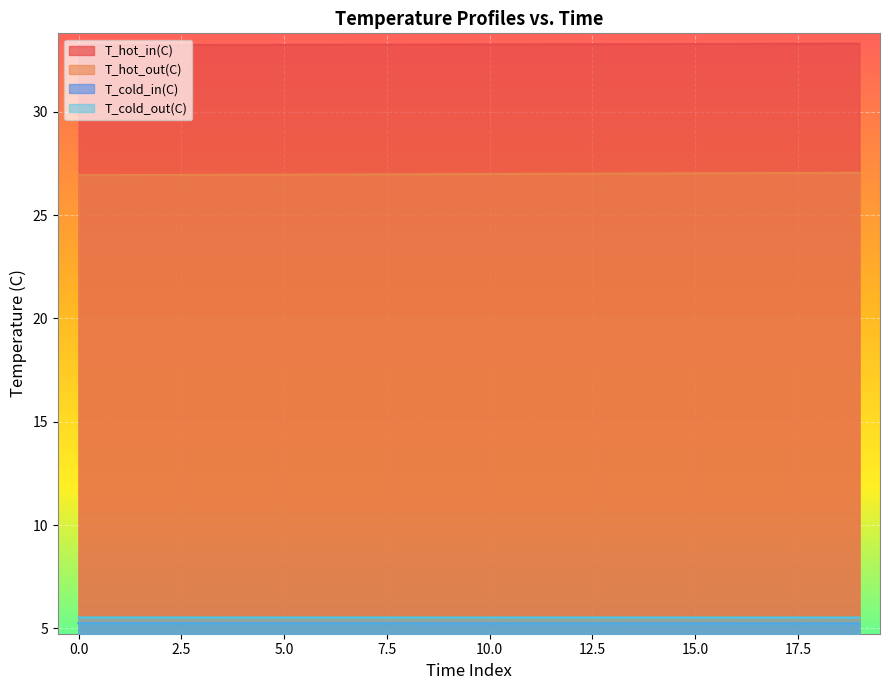

True or false: T_cold_in(C) has a value of 5.2 at 10.0.

True